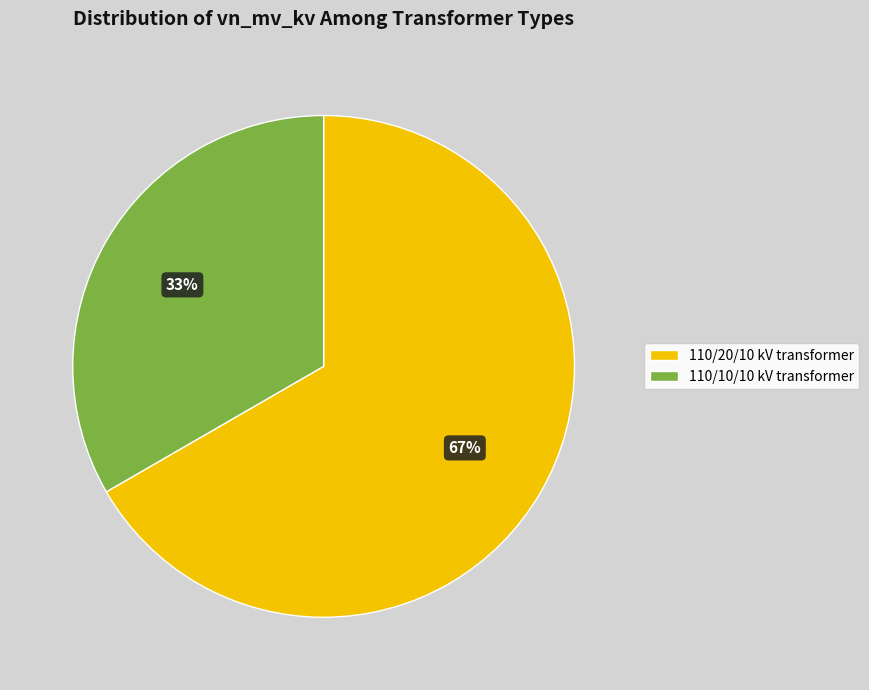

True or false: 110/10/10 kV transformer accounts for 41% of the total.

False